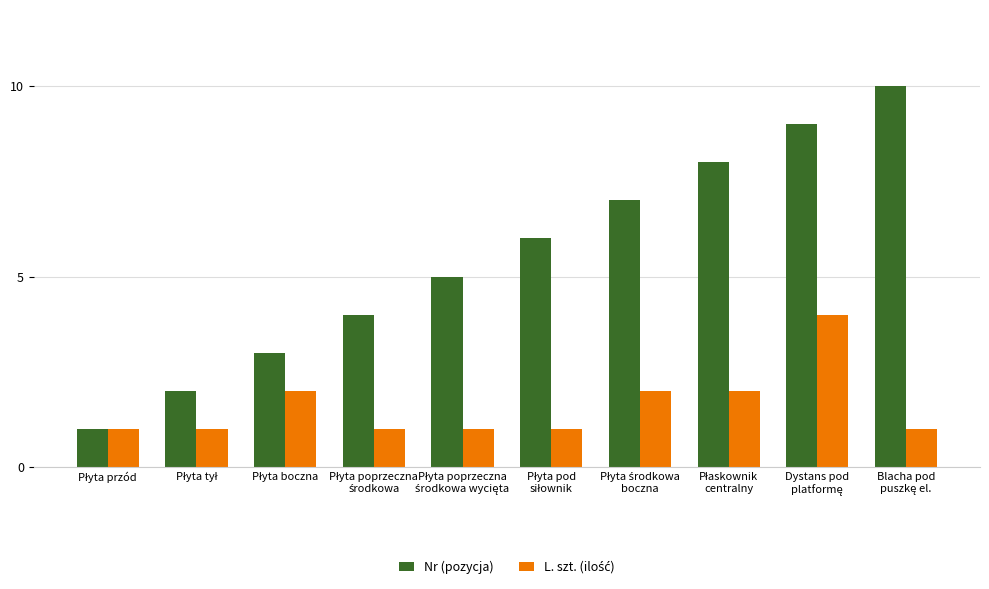

Which series has the widest spread of values?

Nr (pozycja)